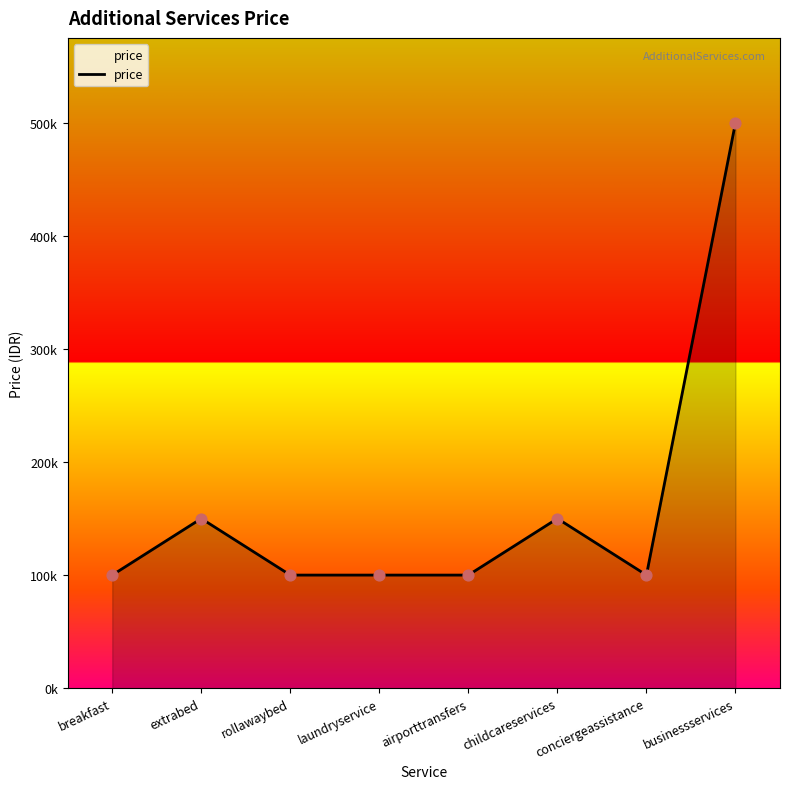

What is the change in value from childcareservices to conciergeassistance?

-50000